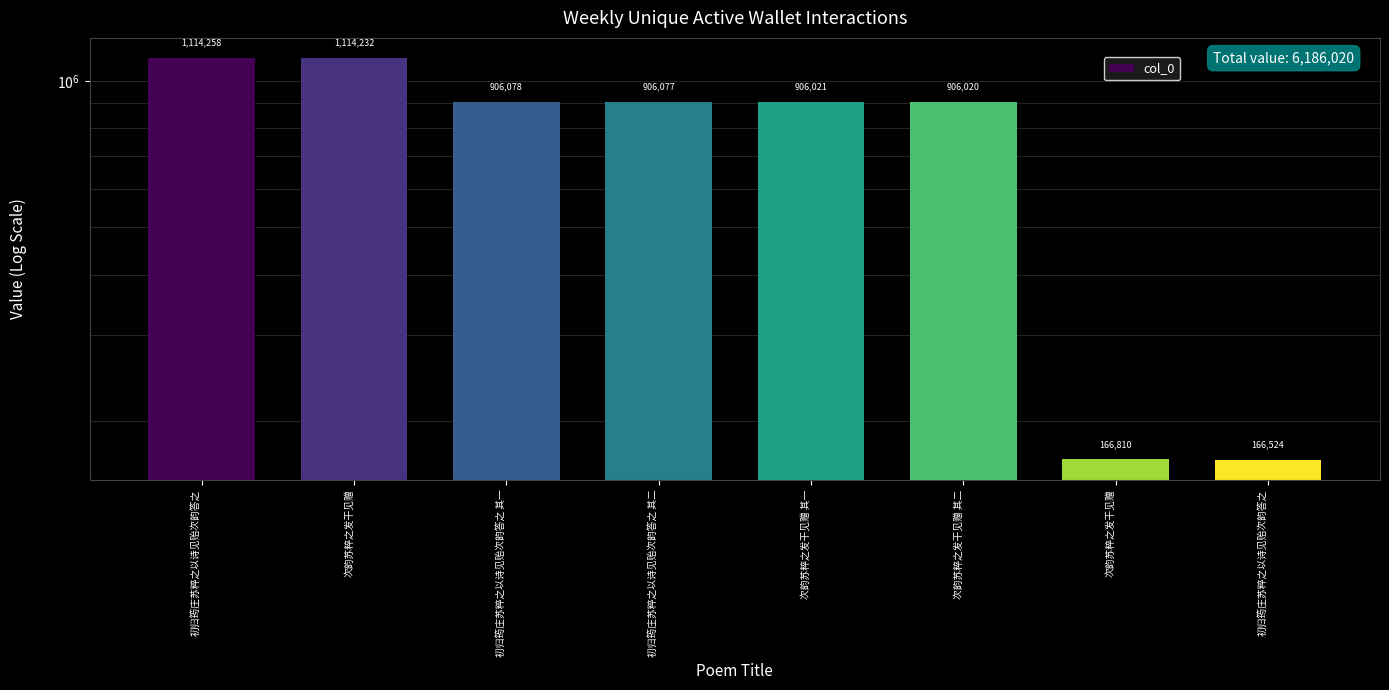

Which has a higher value, 初归筠庄苏粹之以诗见贻次韵答之 其二 or 次韵苏粹之发干见赠?

次韵苏粹之发干见赠